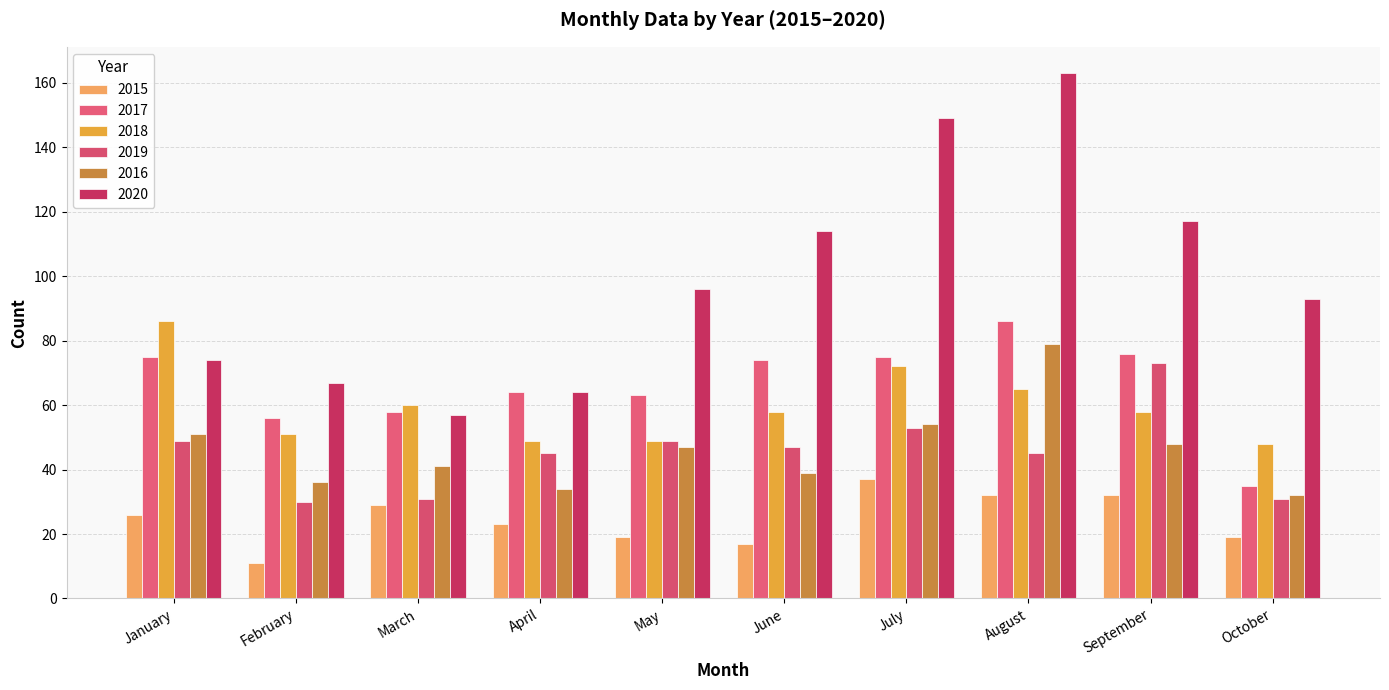

At how many categories does at least one series exceed 15?

10